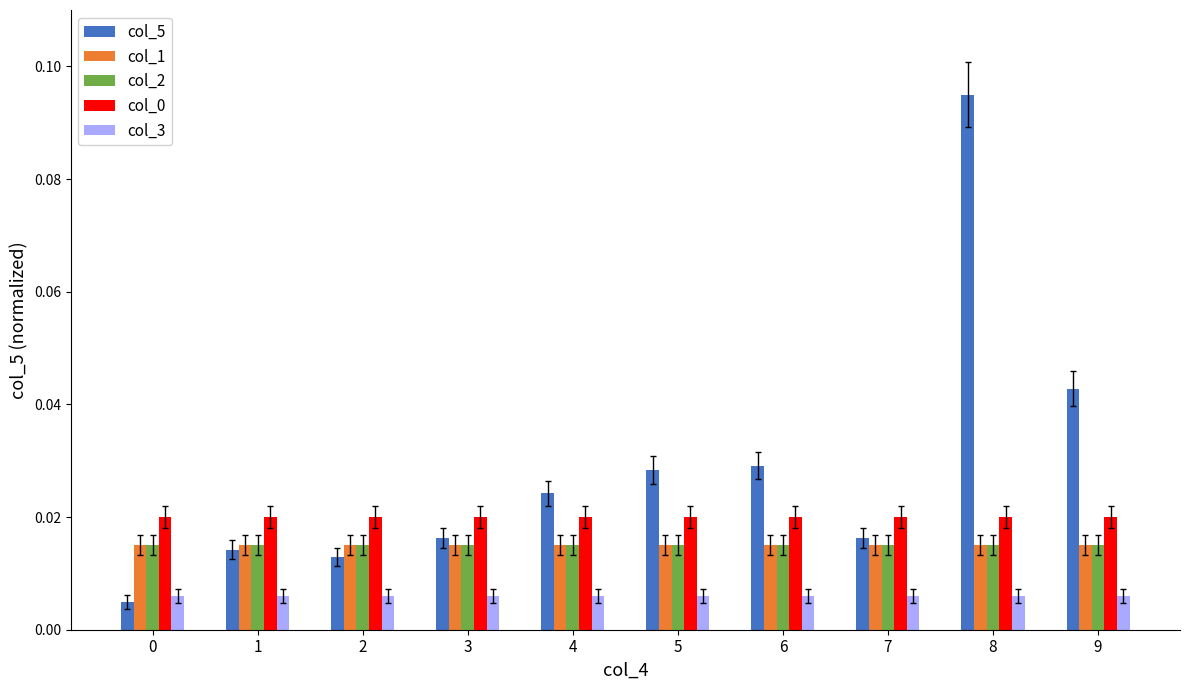

At which category is the sum across all series the highest?

8